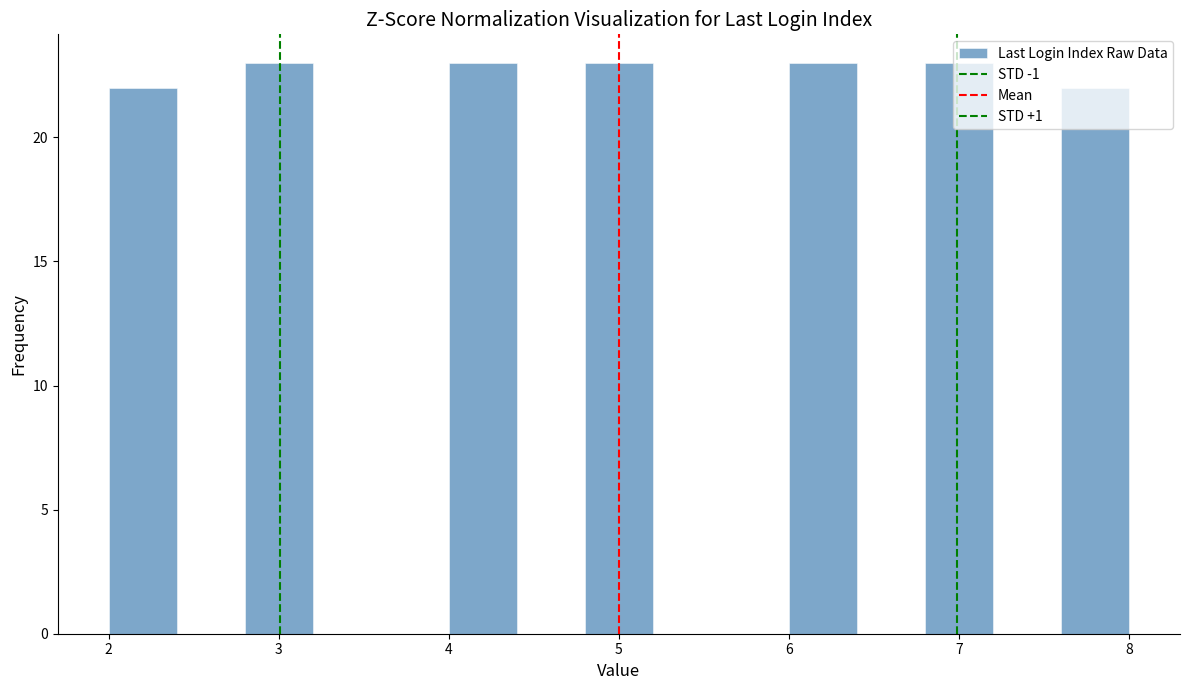

Reading left to right, list every bar in this chart as the range it spans on the x-axis followed by its height. The values are not printed on the chart, so give them approximately, as read against the axis.

2.0 to 2.4: 22
2.4 to 2.8: 0
2.8 to 3.2: 23
3.2 to 3.6: 0
3.6 to 4.0: 0
4.0 to 4.4: 23
4.4 to 4.8: 0
4.8 to 5.2: 23
5.2 to 5.6: 0
5.6 to 6.0: 0
6.0 to 6.4: 23
6.4 to 6.8: 0
6.8 to 7.2: 23
7.2 to 7.6: 0
7.6 to 8.0: 22